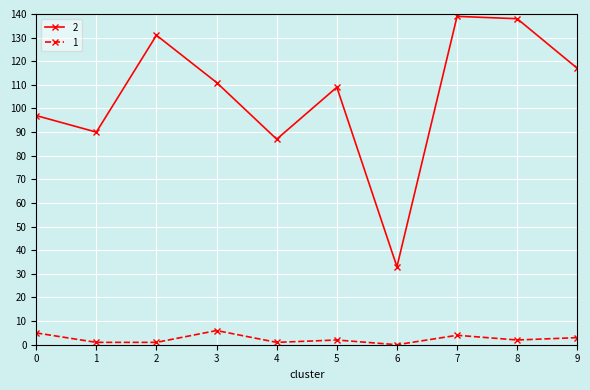

What is the value of the 2 point at the 9th from the left?

138